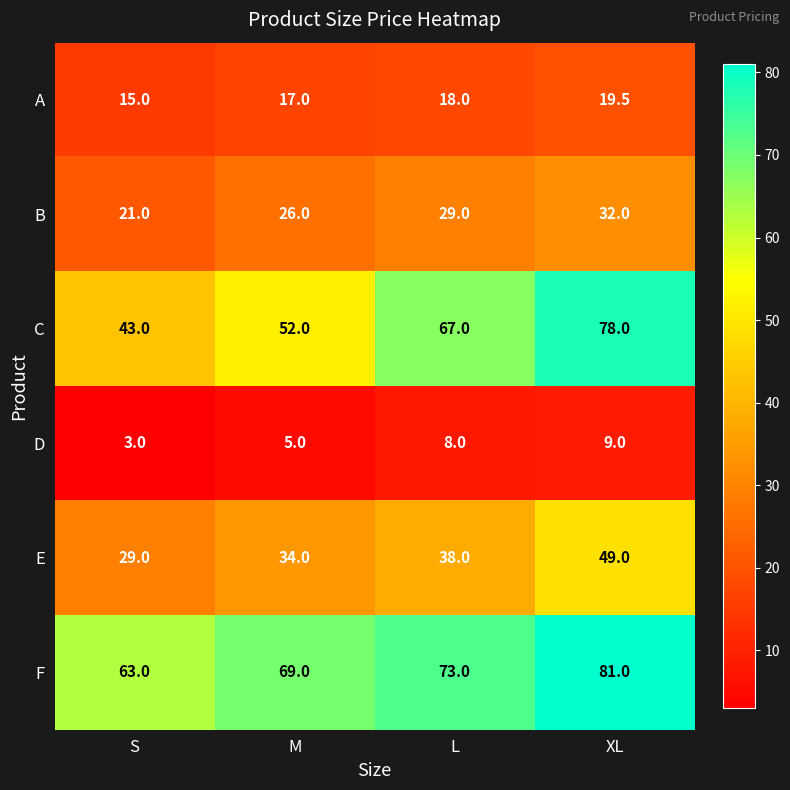

At which label does D reach its minimum?

S